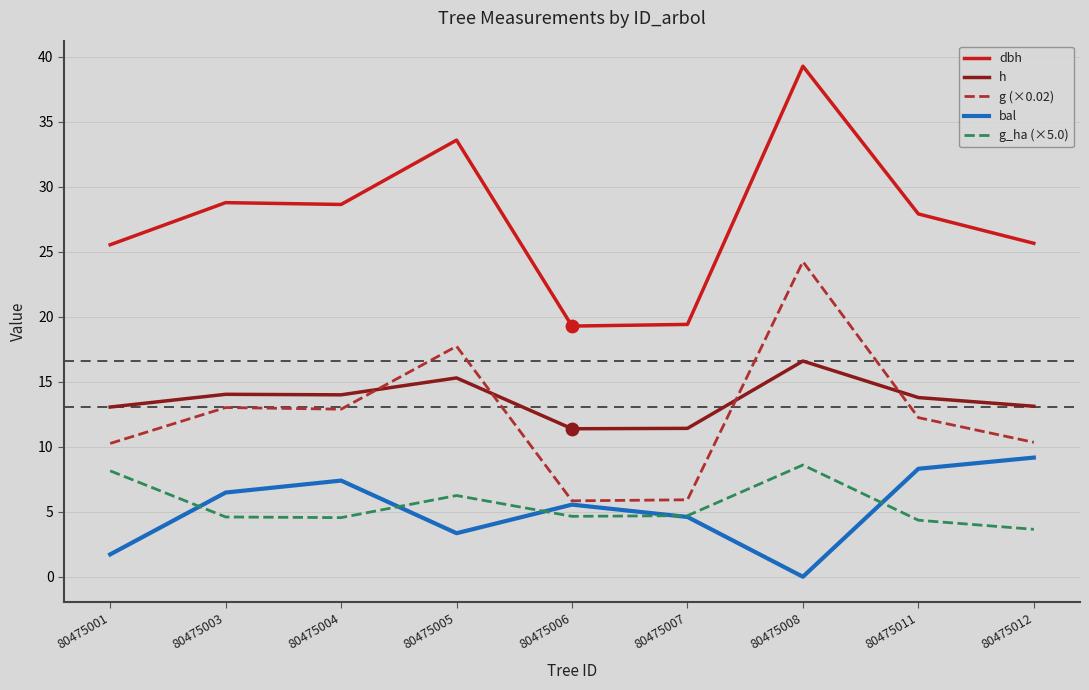

Which series has the widest spread of values?

dbh